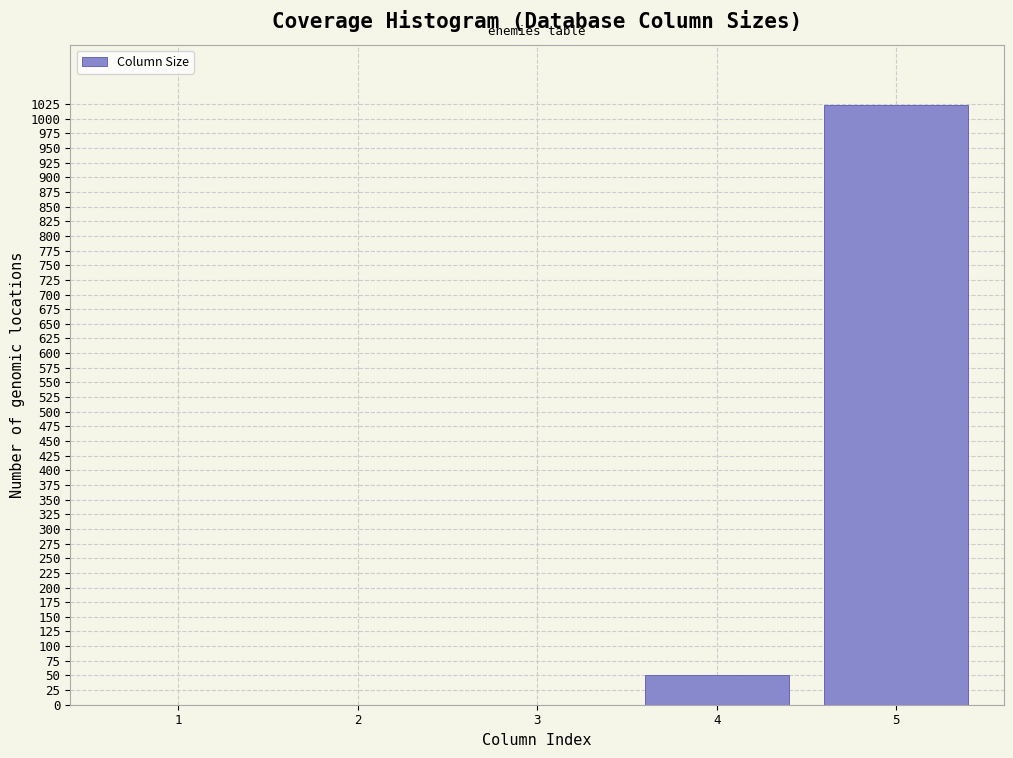

Reading left to right, extract all data points from this chart.

1=0	2=0	3=0	4=50	5=1024